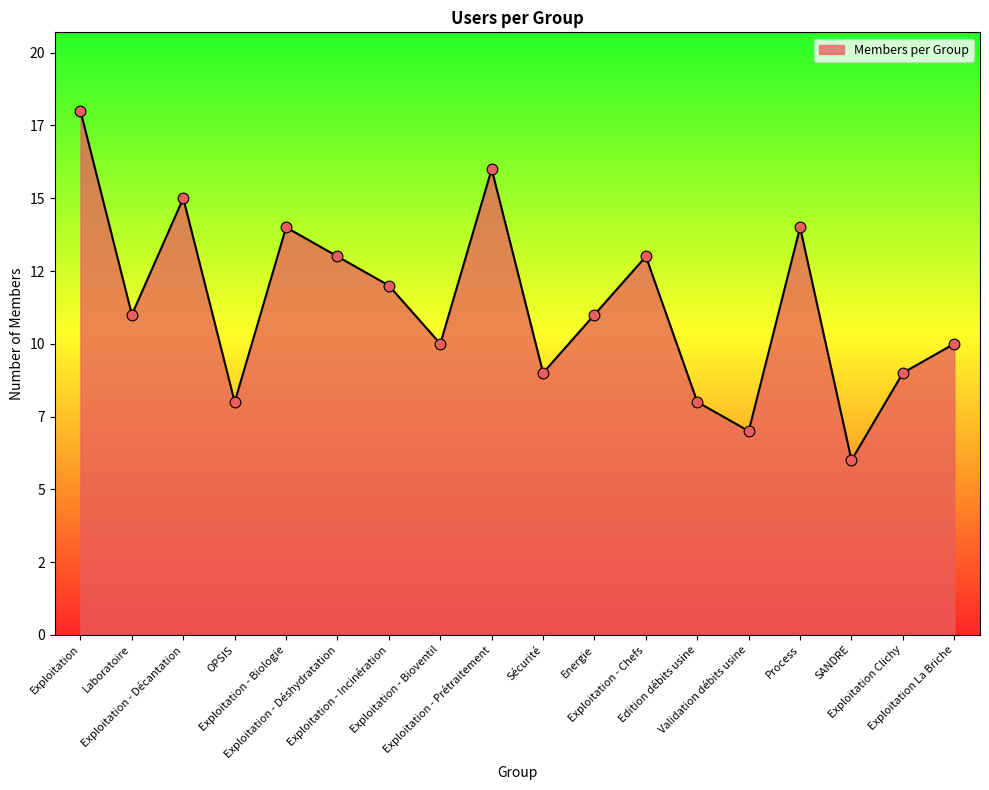

What is the ratio of the value at Exploitation to the value at Exploitation - Décantation?

1.2